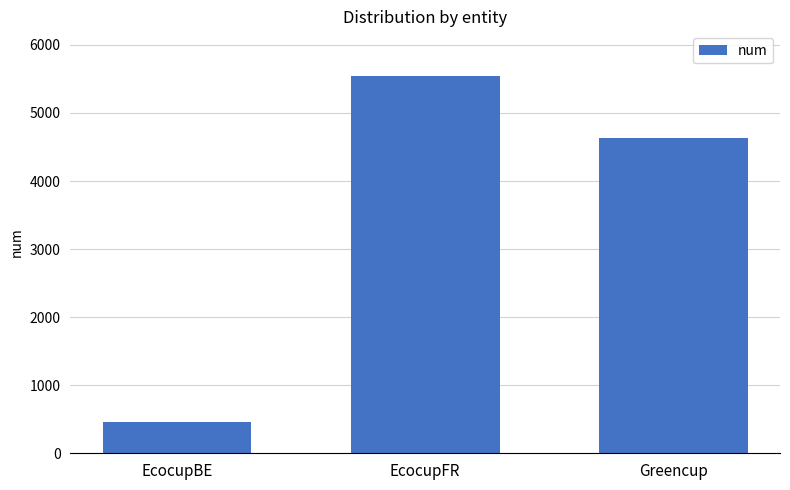

What is the value of the 2nd bar from the left?

5539